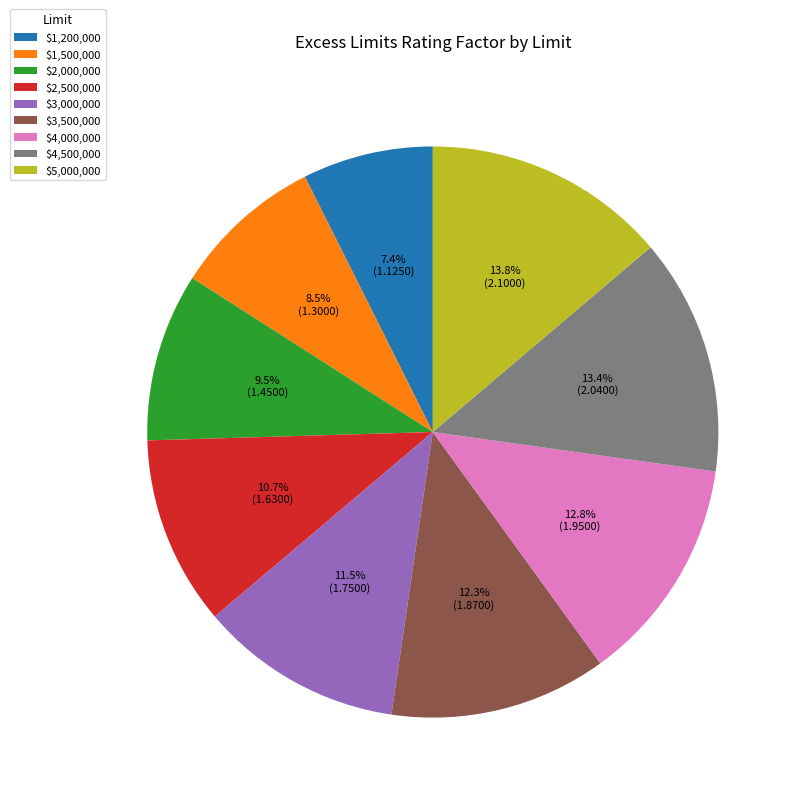

True or false: $4,000,000 accounts for 13% of the total.

True